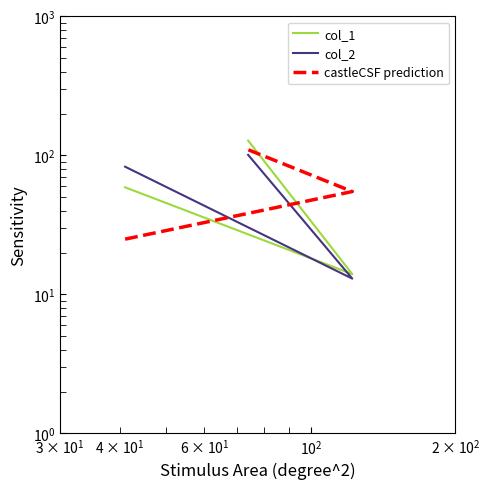

What is the label of the 1st point from the right?

$\mathdefault{10^{2}}$